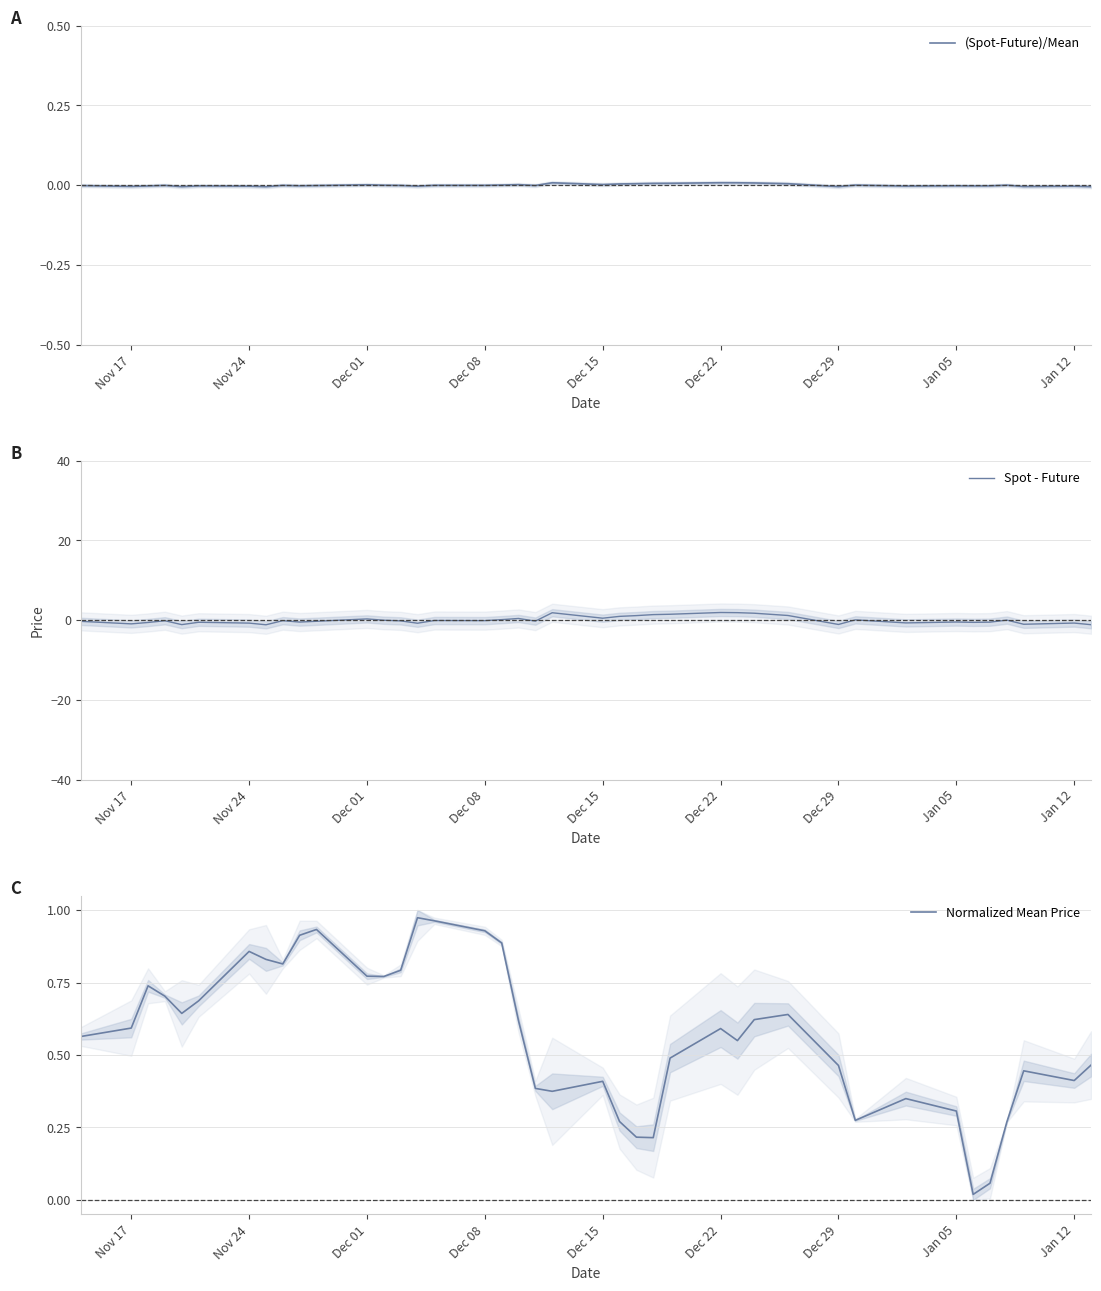

How many interior local valleys does the Spot - Future series have?

12